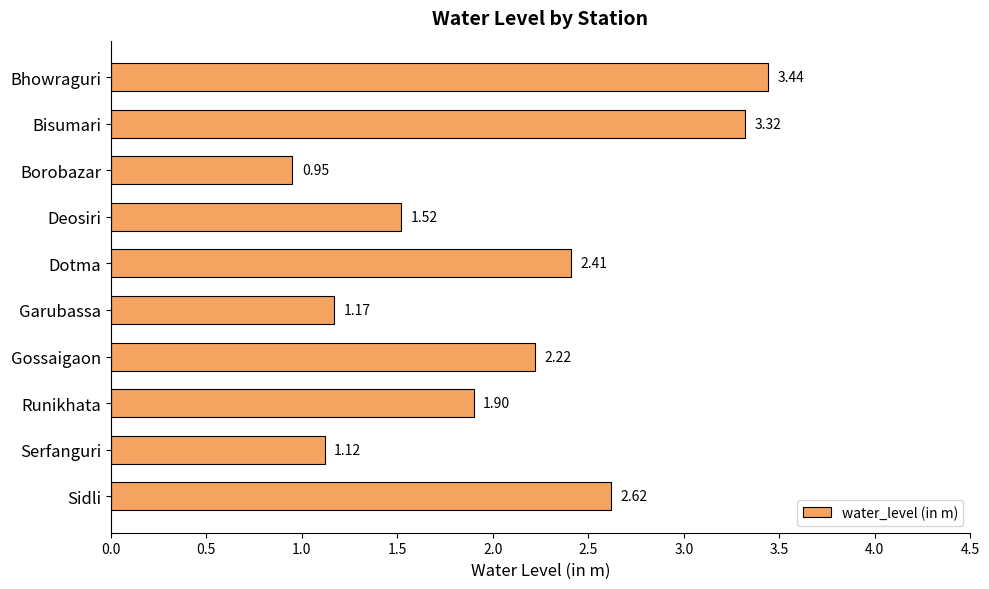

How many bars are there in total?

10